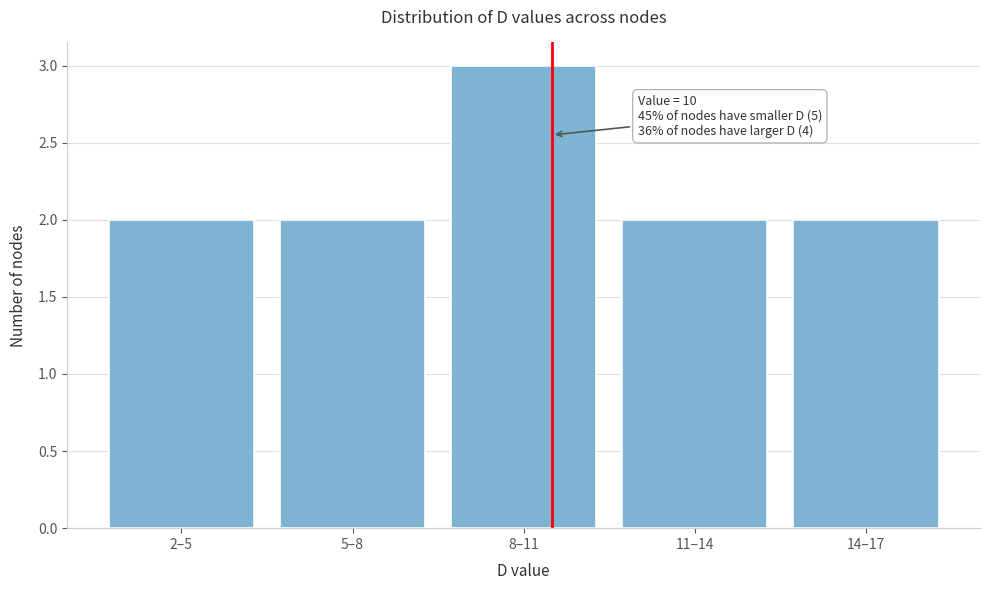

Reading left to right, transcribe all the data shown in this chart.

2–5=2	5–8=2	8–11=3	11–14=2	14–17=2